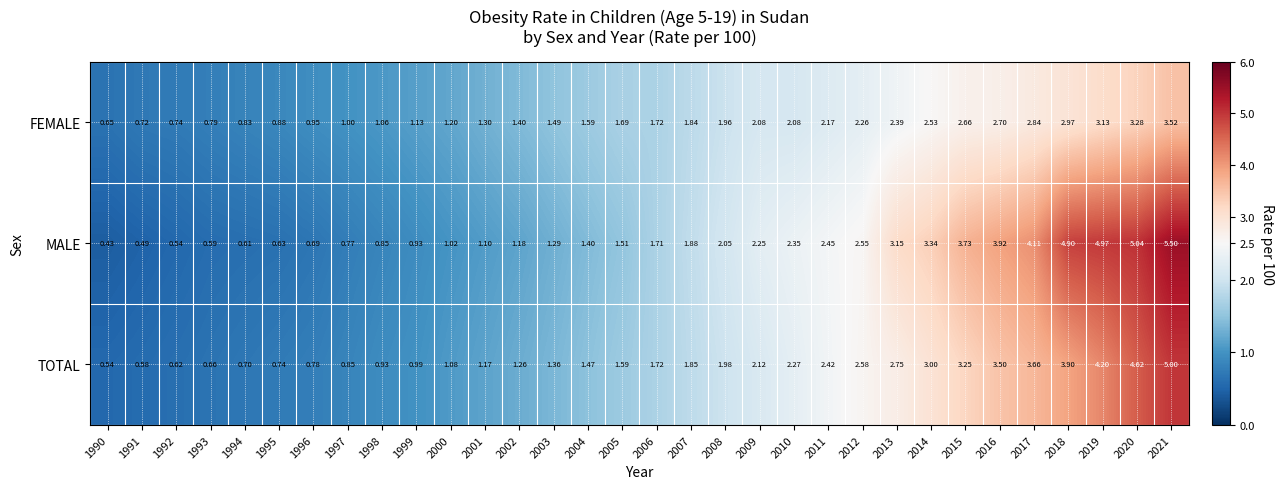

At 1999, list the series in order from largest to smallest.

FEMALE, TOTAL, MALE